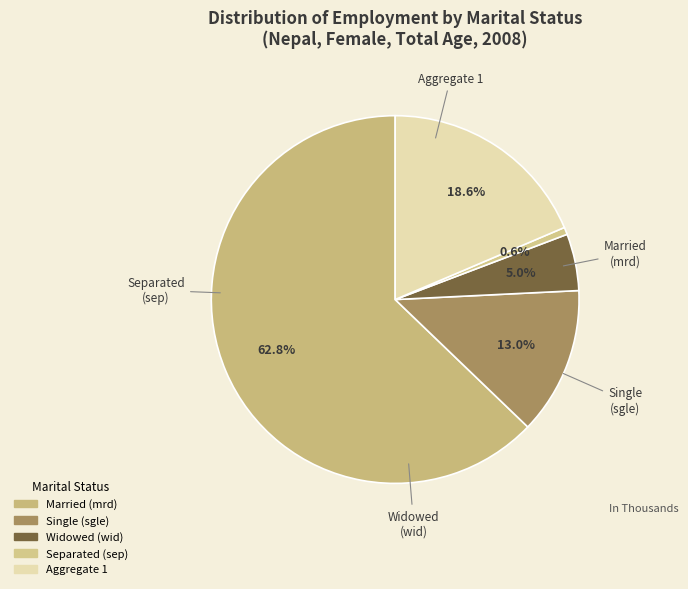

To the nearest percent, what is the difference between the largest and smallest slice percentages?

62%